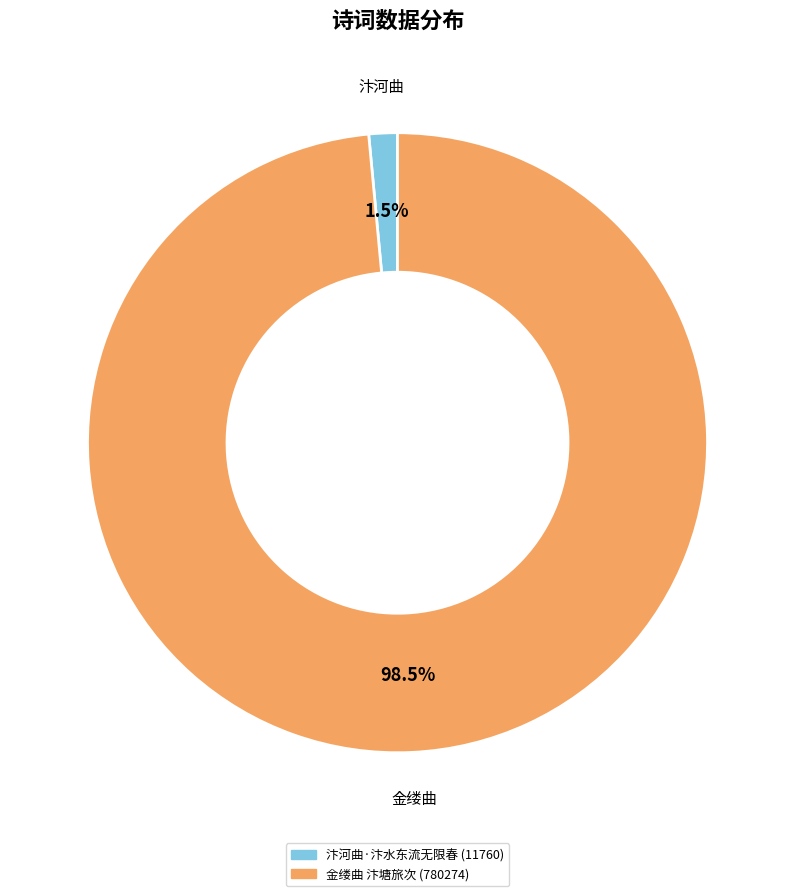

Is there a majority slice in this chart?

Yes